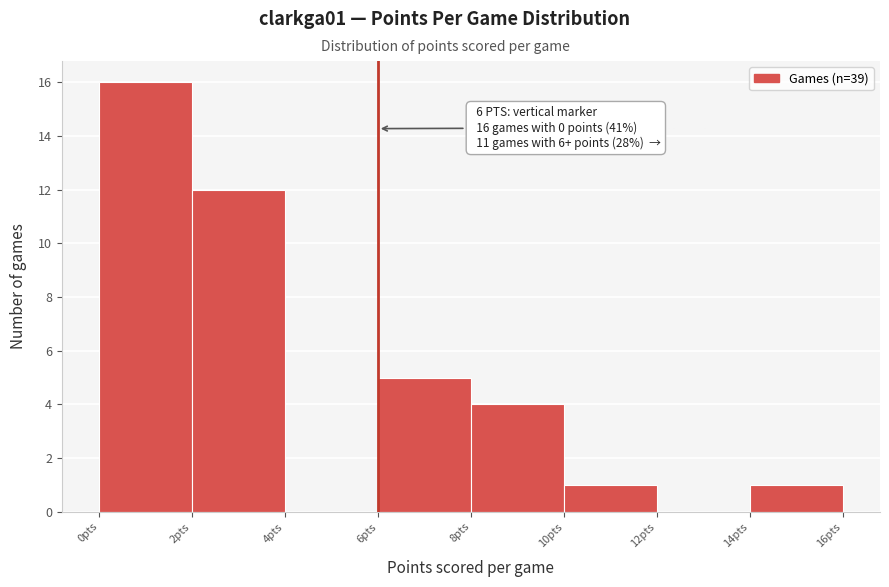

Over which range of the x-axis is the bar tallest?

0 to 2